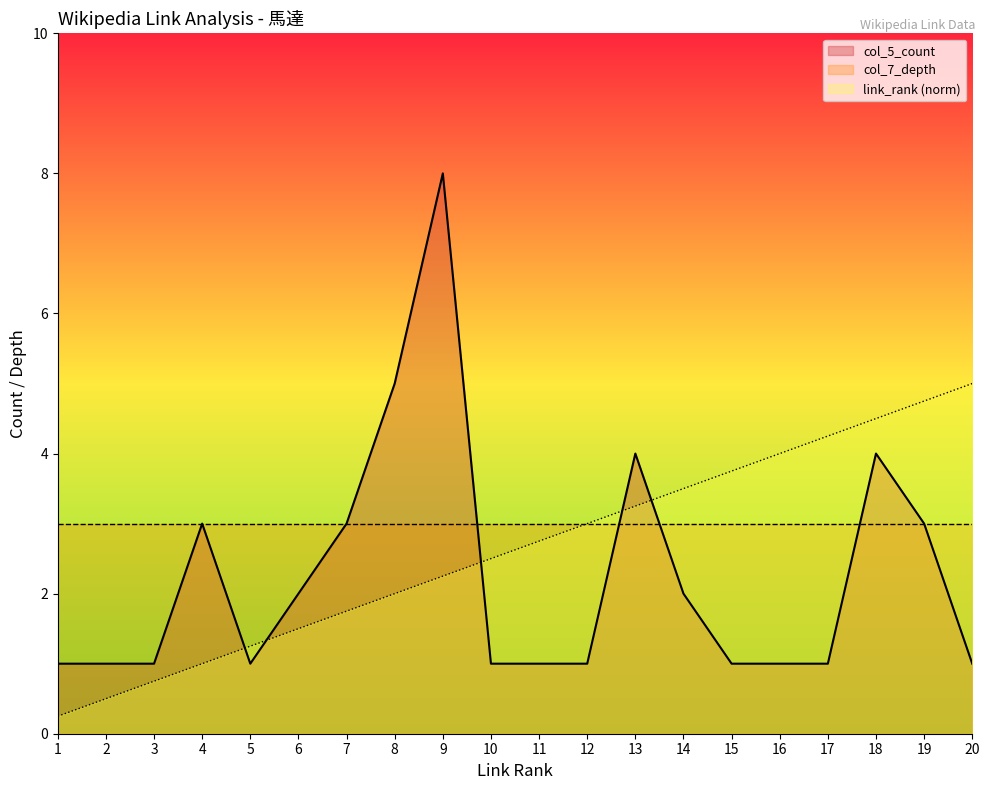

How many col_5_count values are between 1 and 3?

16